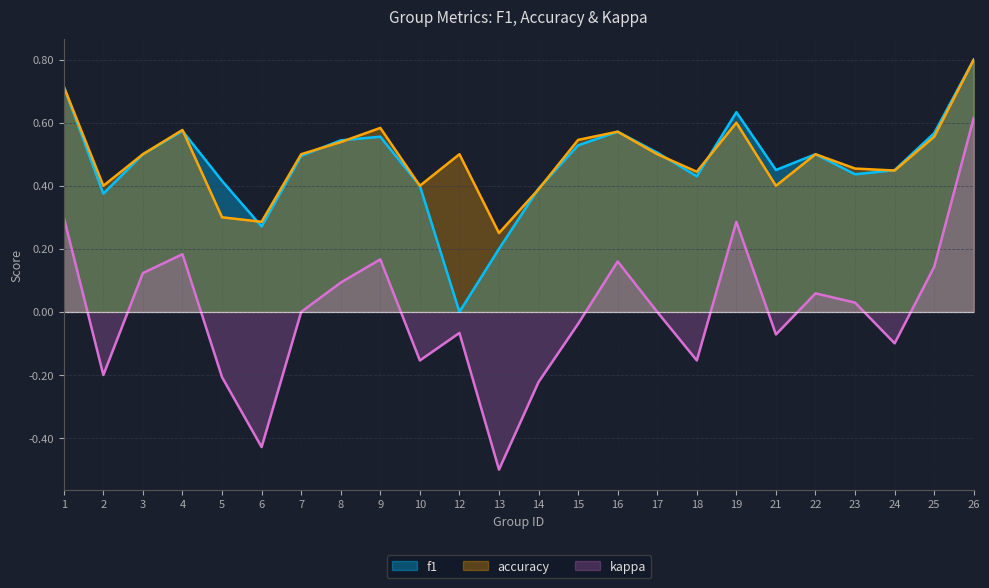

Between 16 and 19, which series saw the biggest shift?

kappa